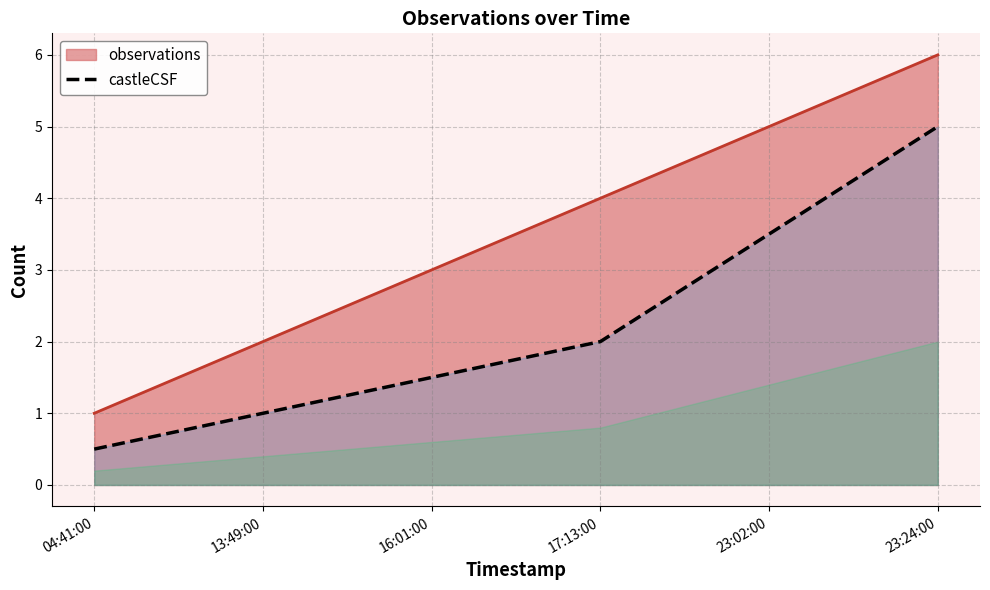

True or false: the data has more than 2 interior local peaks.

False